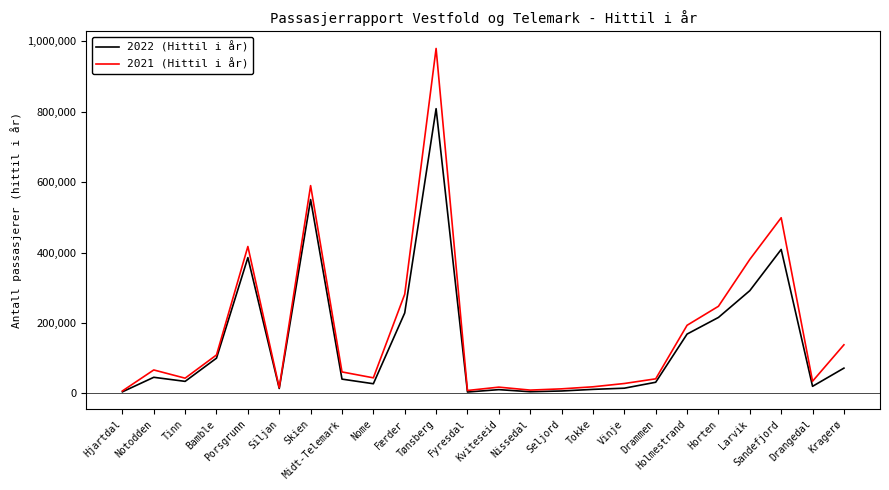

Which series has the widest spread of values?

2021 (Hittil i år)